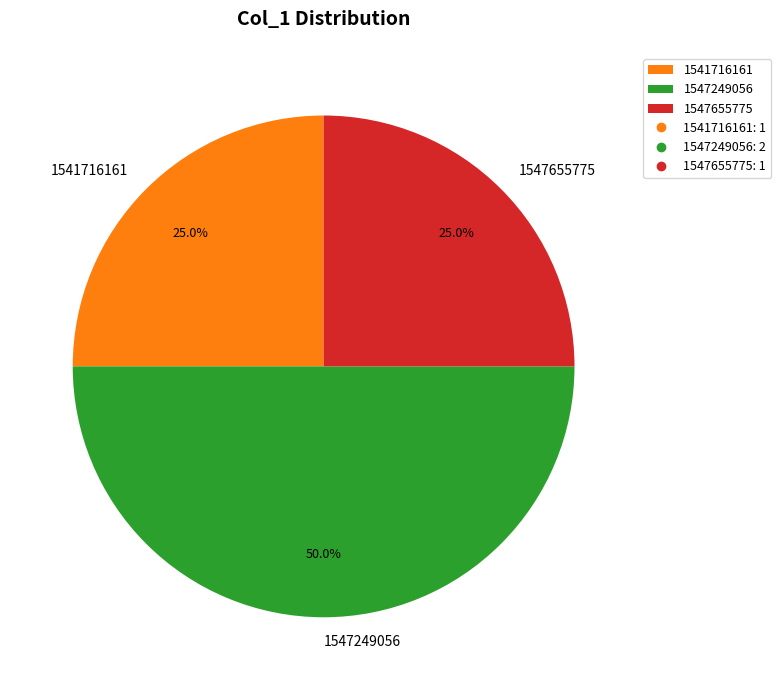

Which slice is the largest?

1547249056